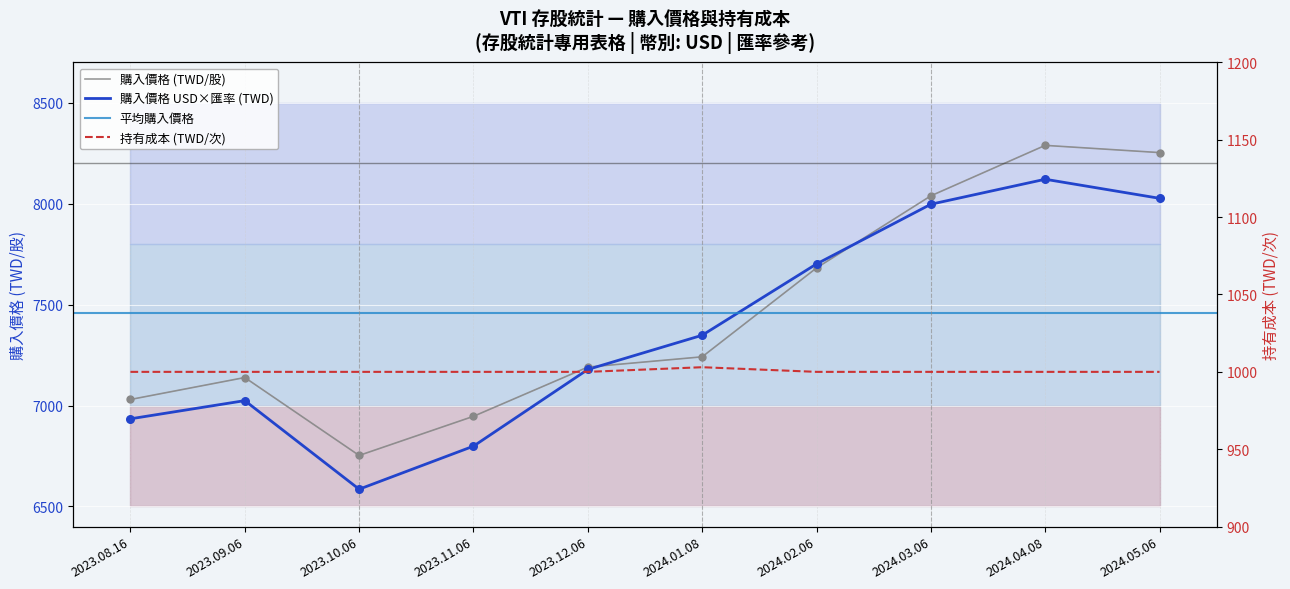

What is the total value across all series at 2023.08.16?

8029.9